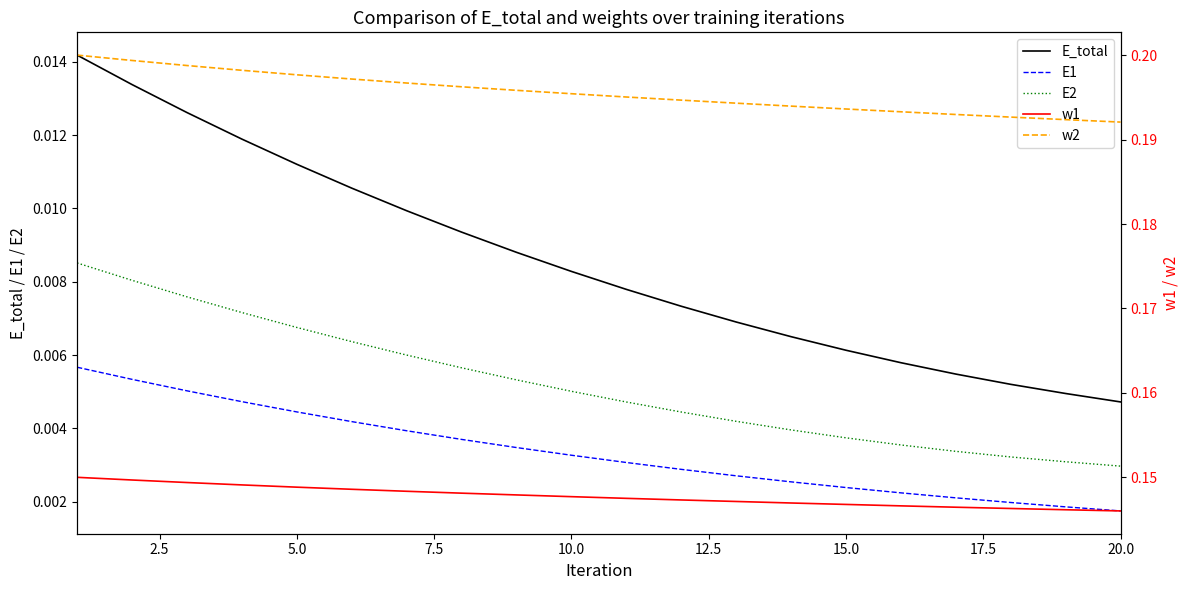

What are all the series names shown in the legend?

E_total, E1, E2, w1, w2